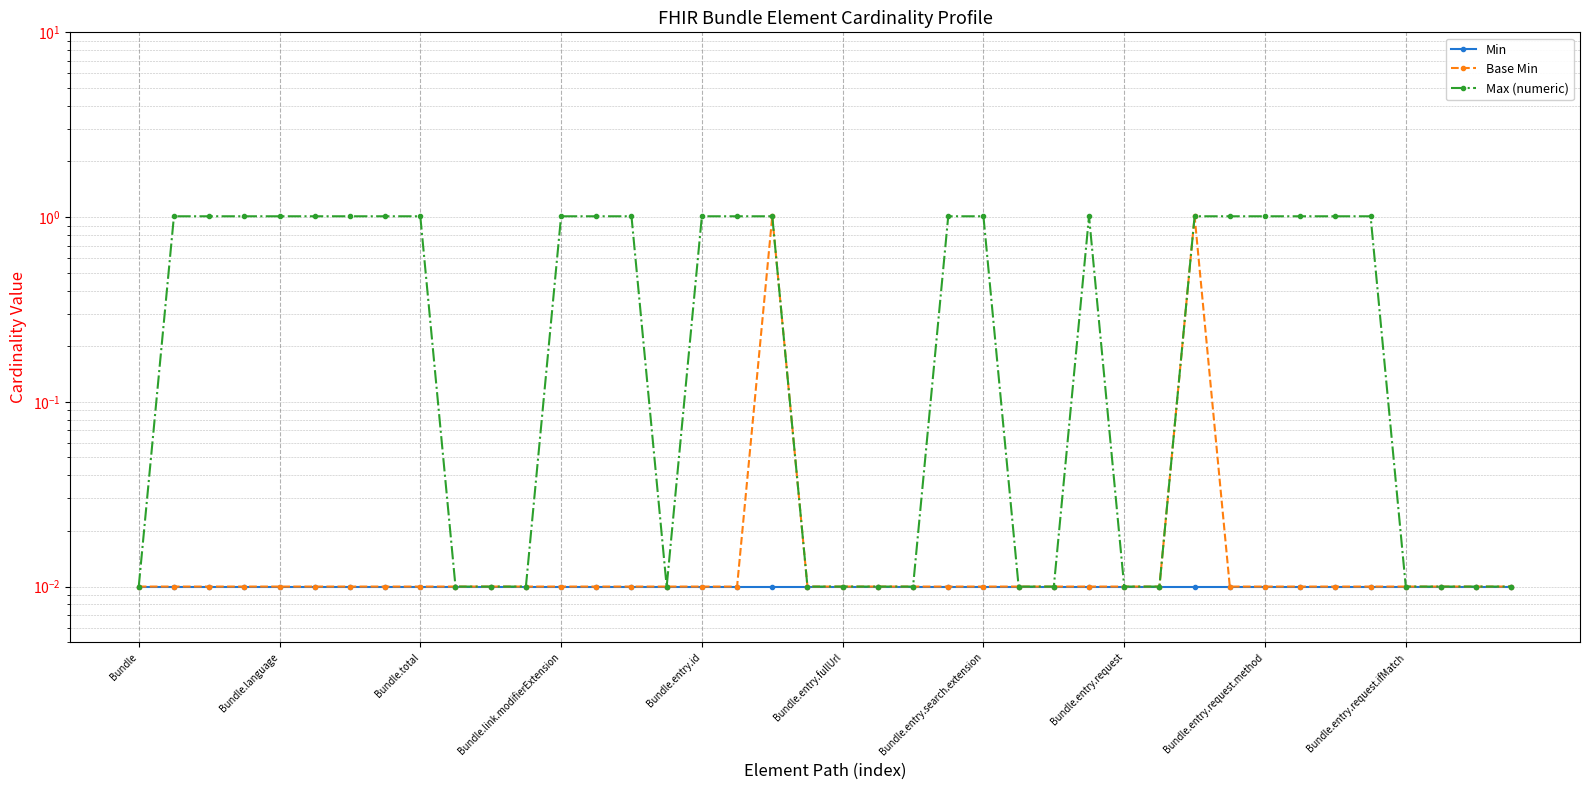

Is the value of Max (numeric) at Bundle.entry.request.ifMatch greater than the value of Min at 36?

No